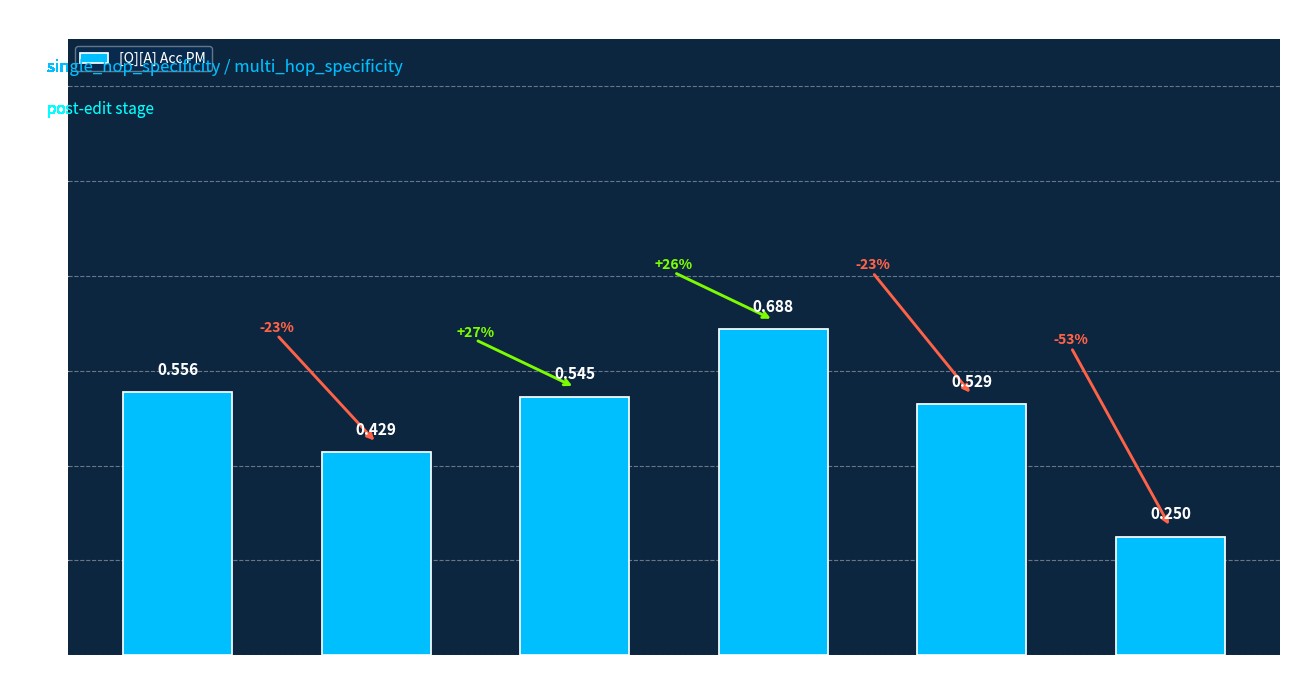

Rank the categories by value from lowest to highest.

1984, Emmanuel Macron, Paris, George Orwell, Paris, 1984